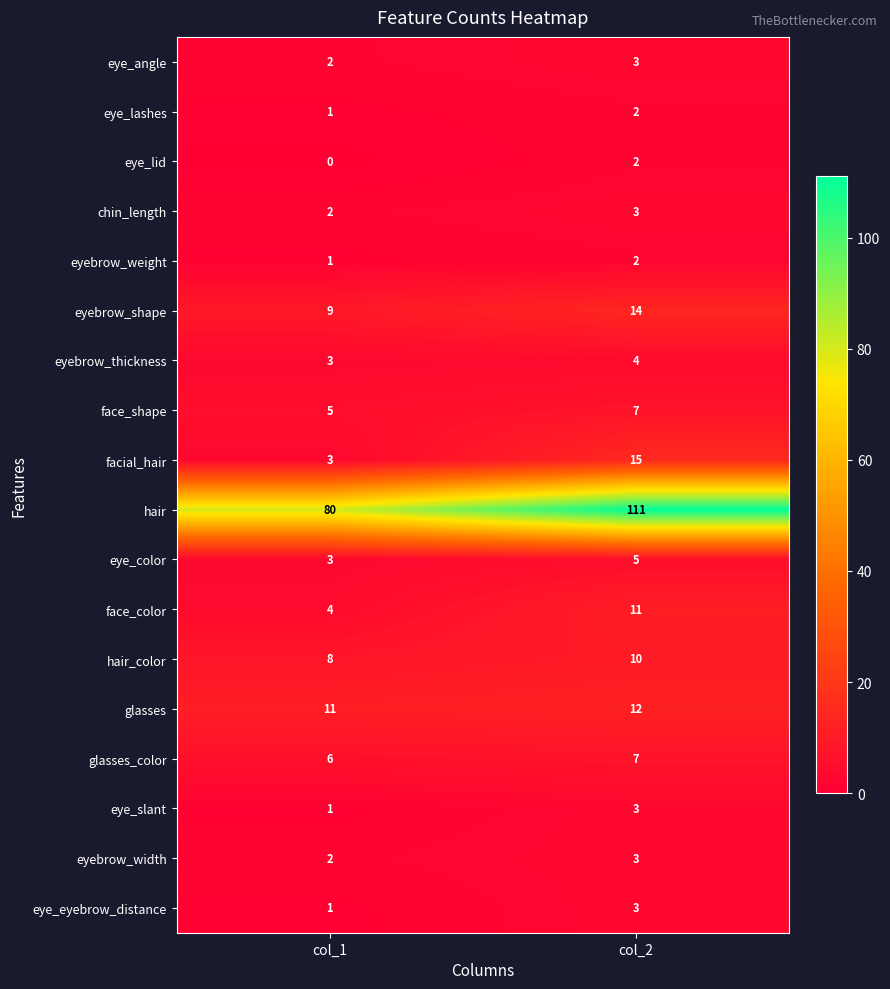

Which series changed the most between col_1 and col_2?

hair